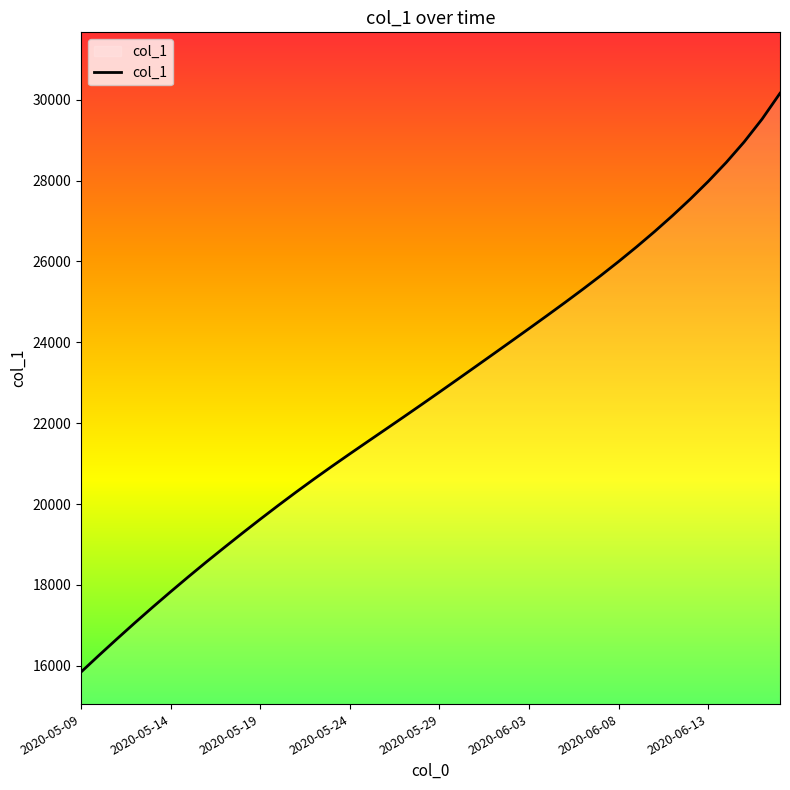

What is the smallest value displayed?

15842.6